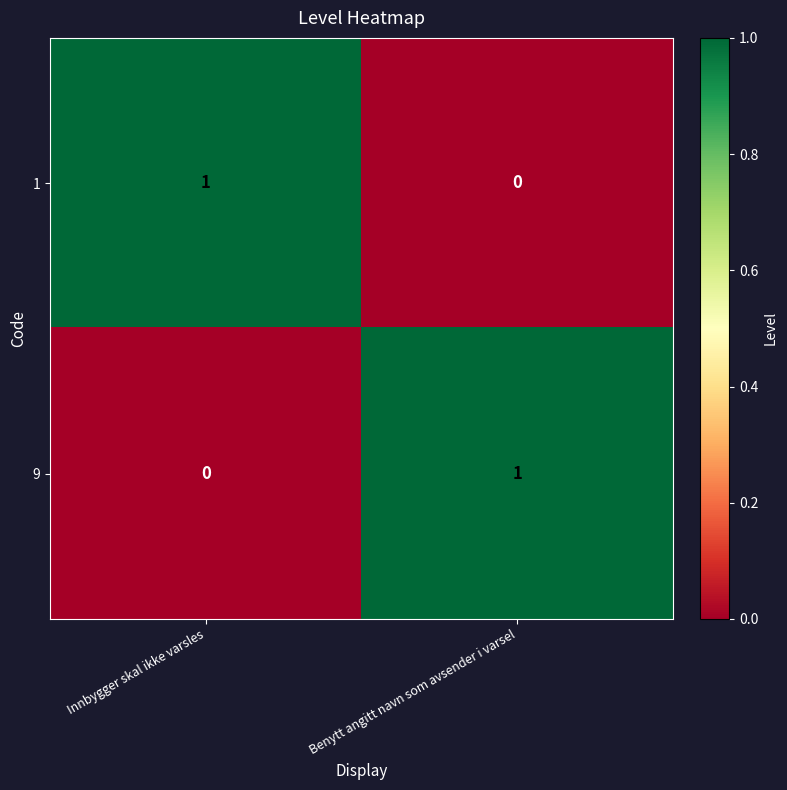

The 1 series shows 1 at Benytt angitt navn som avsender i varsel. True or false?

False